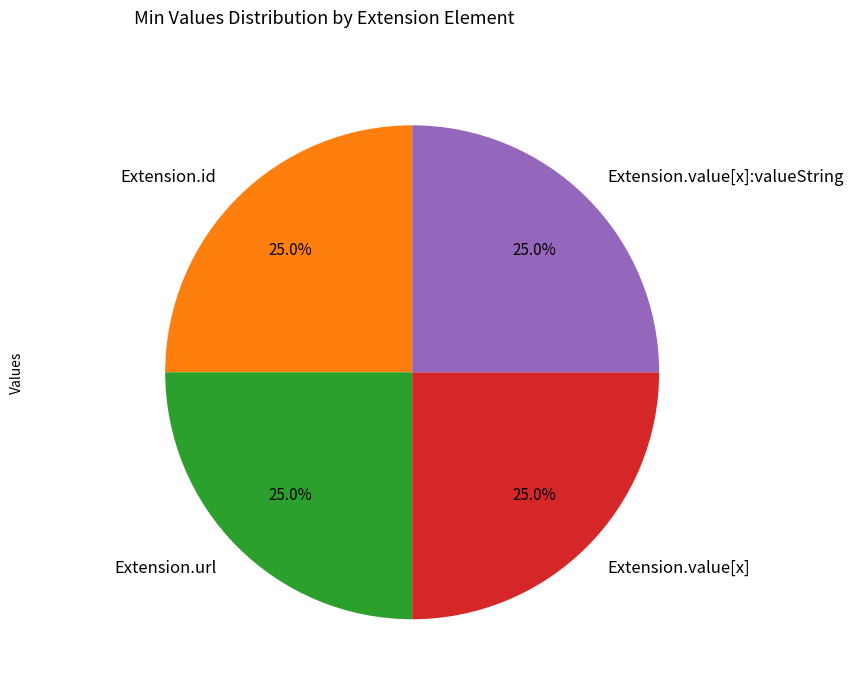

Is Extension.value[x] the majority of the pie?

No